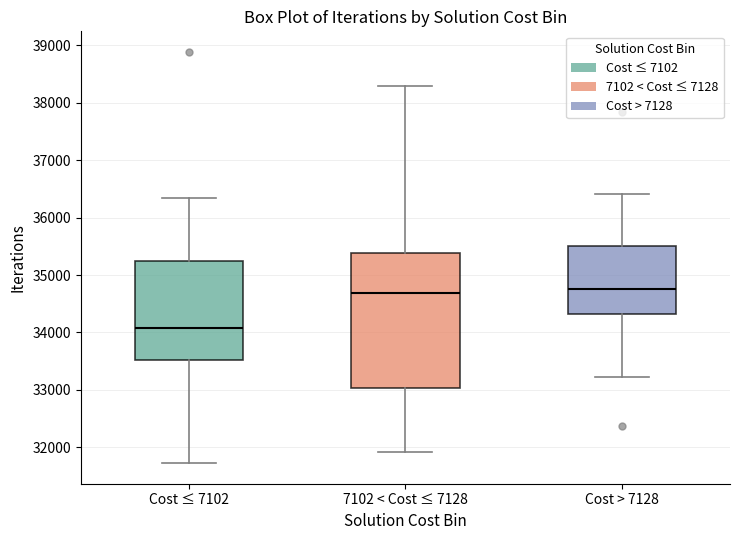

Where does the lower whisker of the box for 7102 < Cost ≤ 7128 end on the y-axis? The values are not printed on the chart, so give them approximately, as read against the axis.

31900